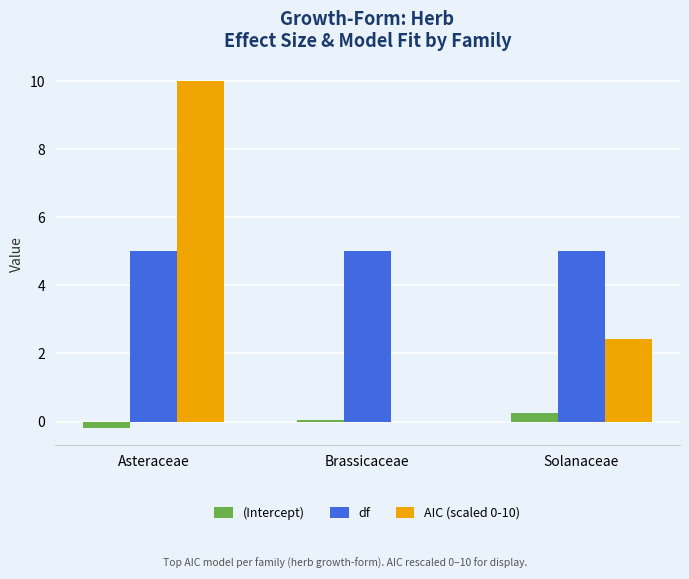

Are the bars grouped side by side (vs. stacked)?

Yes